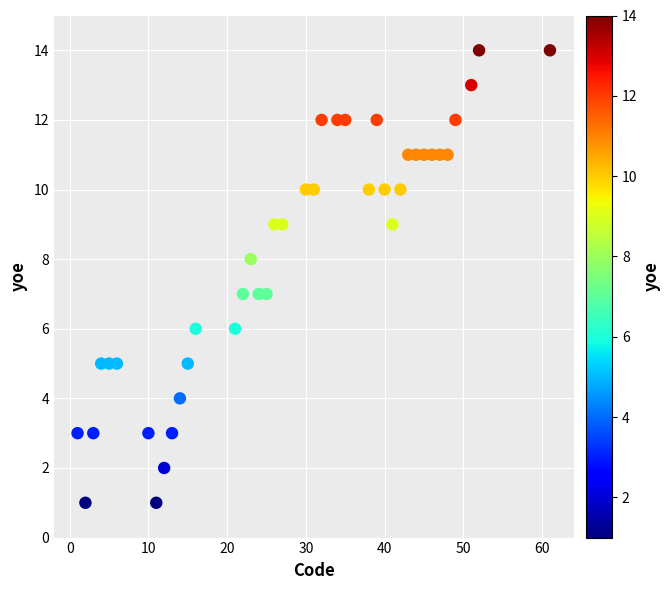

What is the range of Y values (max minus min)?

13